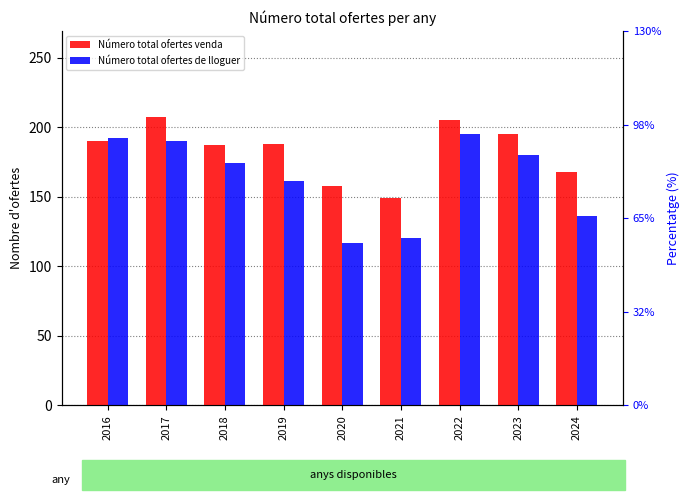

At which category is the sum across all series the highest?

2022